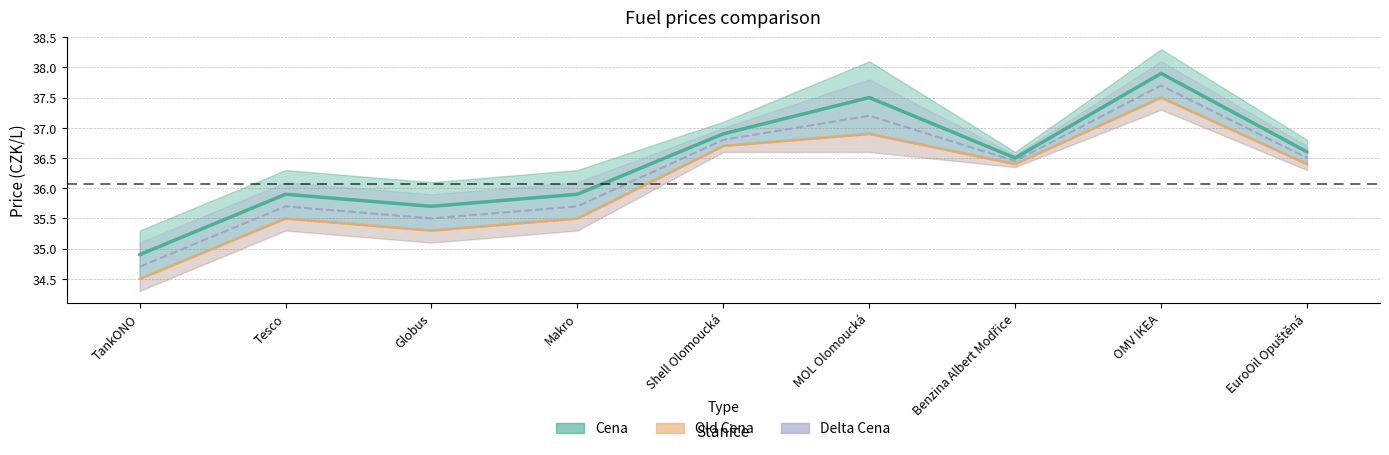

True or false: Old Cena has a value of 35.3 at Globus.

True